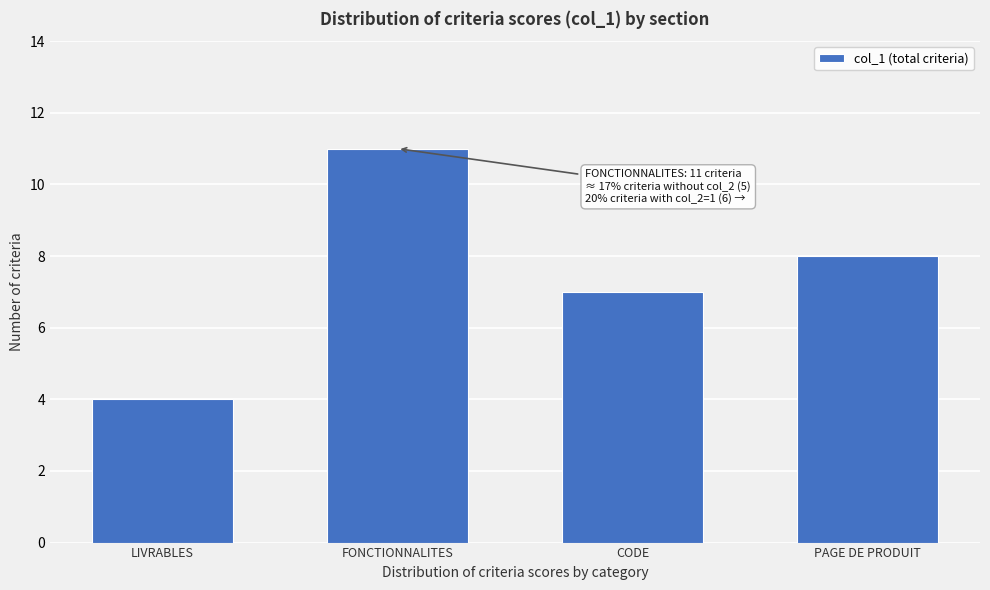

Reading right to left, extract all data points from this chart.

8	7	11	4